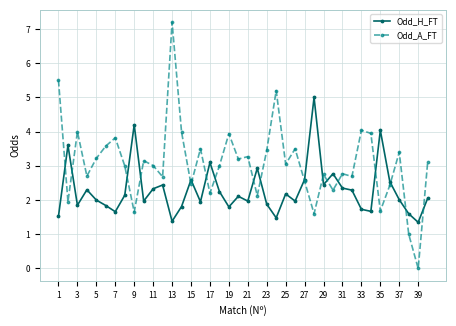

Which series has the largest total across all categories?

Odd_A_FT